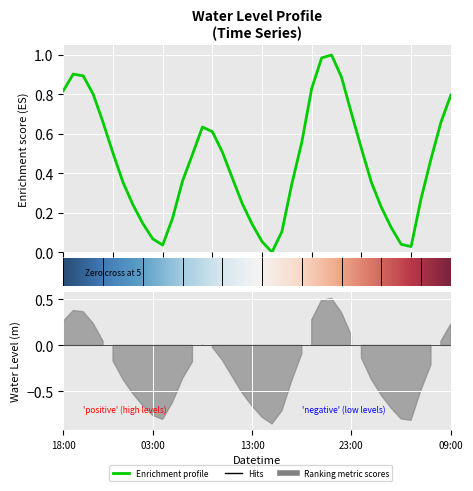

What is the difference between the maximum and second lowest values?

1.0